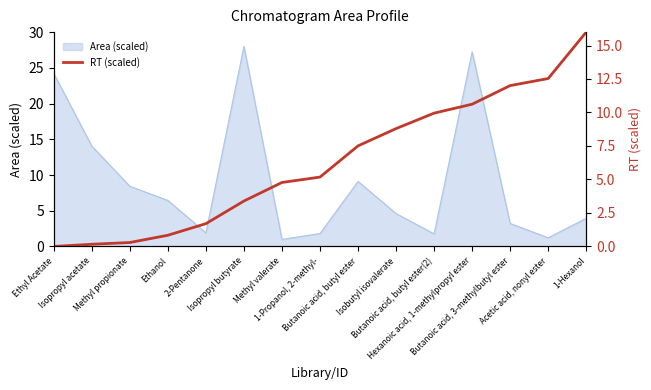

How many values are below 5?

7